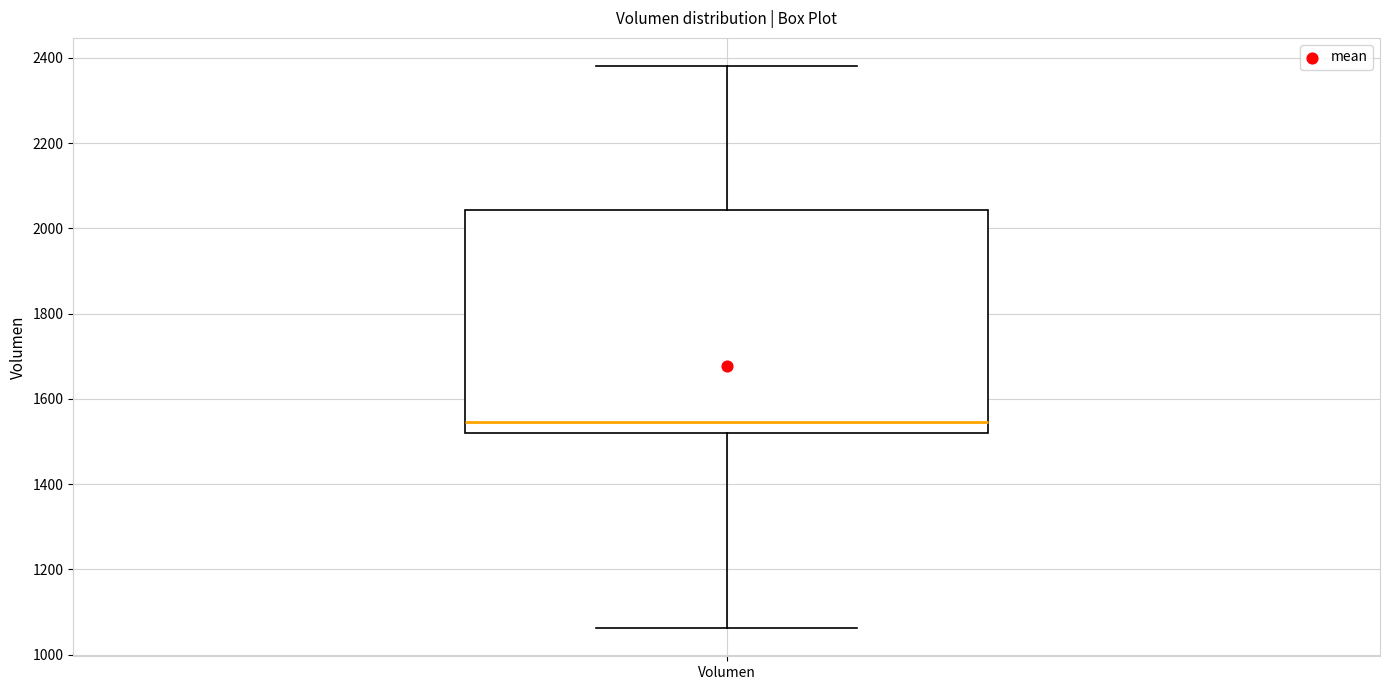

Read this box plot against the y-axis: the position of the median line, the range covered by the box, and the ends of both whiskers. The values are not printed on the chart, so give them approximately, as read against the axis.

median 1540, box 1520 to 2040, whiskers 1060 to 2380